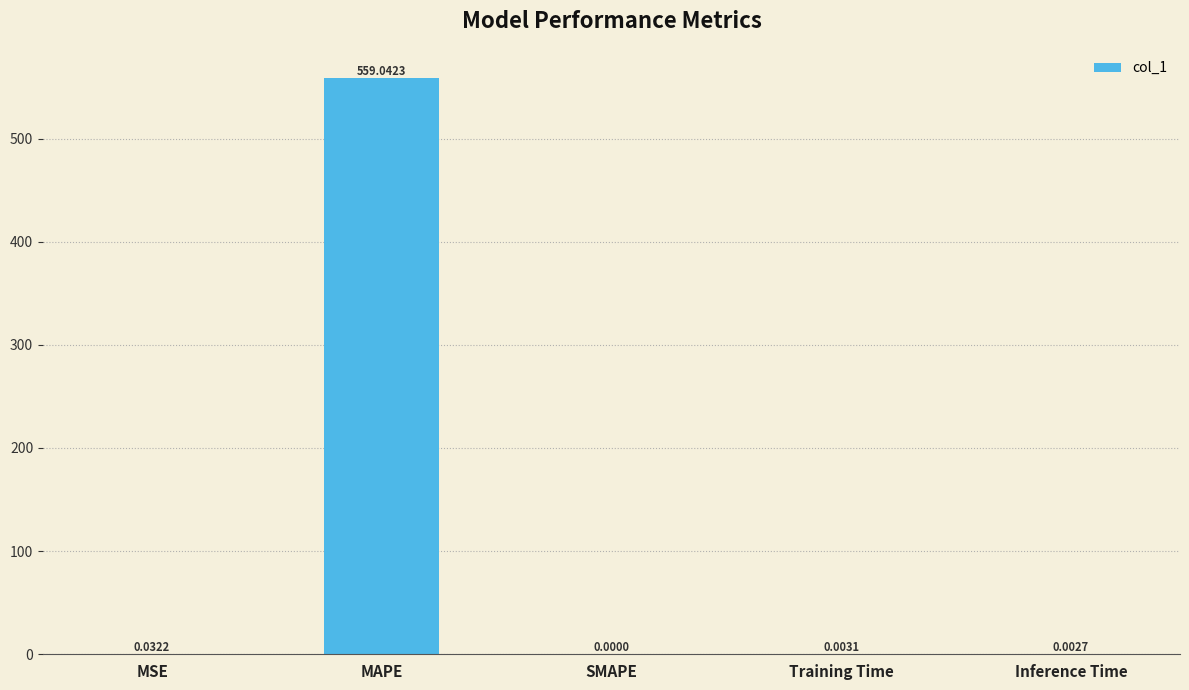

What is the change in value from MAPE to Inference Time?

-559.0